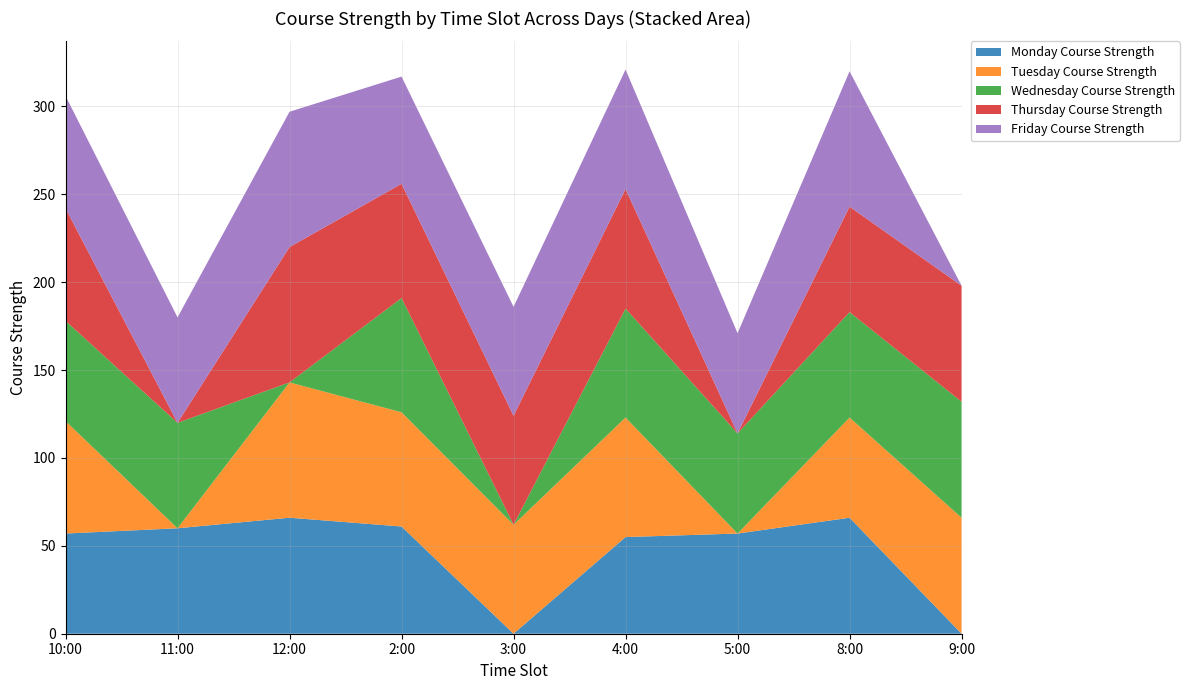

Reading right to left, transcribe all the data shown in this chart.

Monday Course Strength: 0	66	57	55	0	61	66	60	57
Tuesday Course Strength: 66	57	0	68	62	65	77	0	64
Wednesday Course Strength: 66	60	57	62	0	65	0	60	57
Thursday Course Strength: 66	60	0	68	62	65	77	0	64
Friday Course Strength: 0	77	57	68	62	61	77	60	64